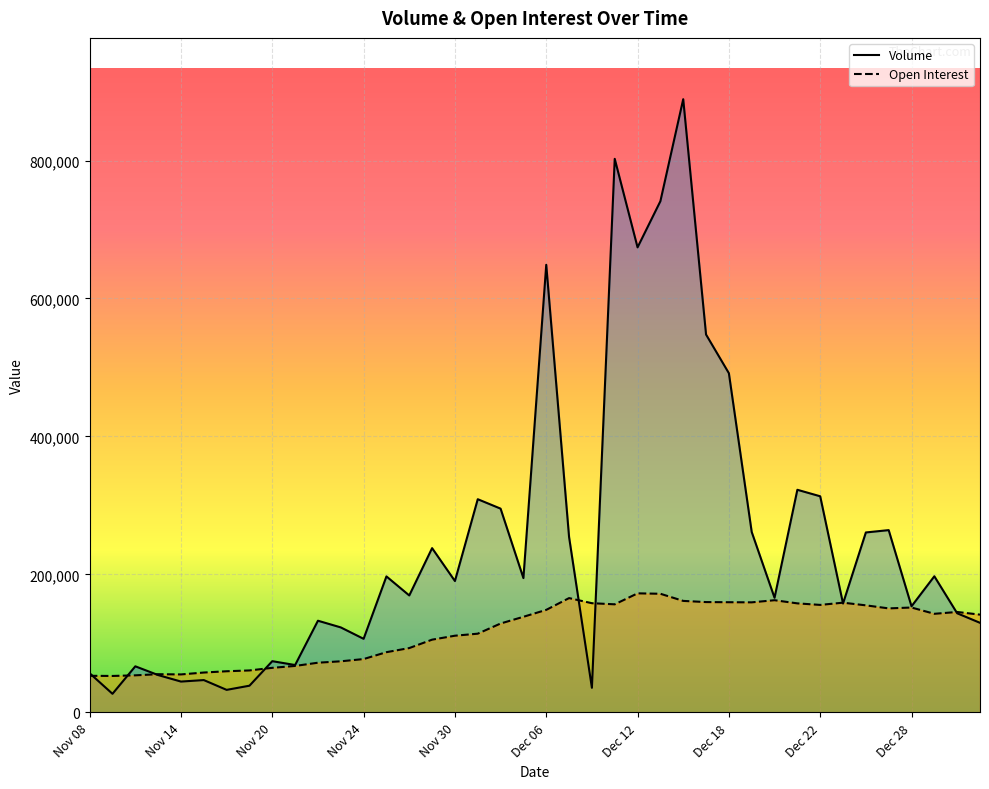

At how many categories does at least one series exceed 55575?

37